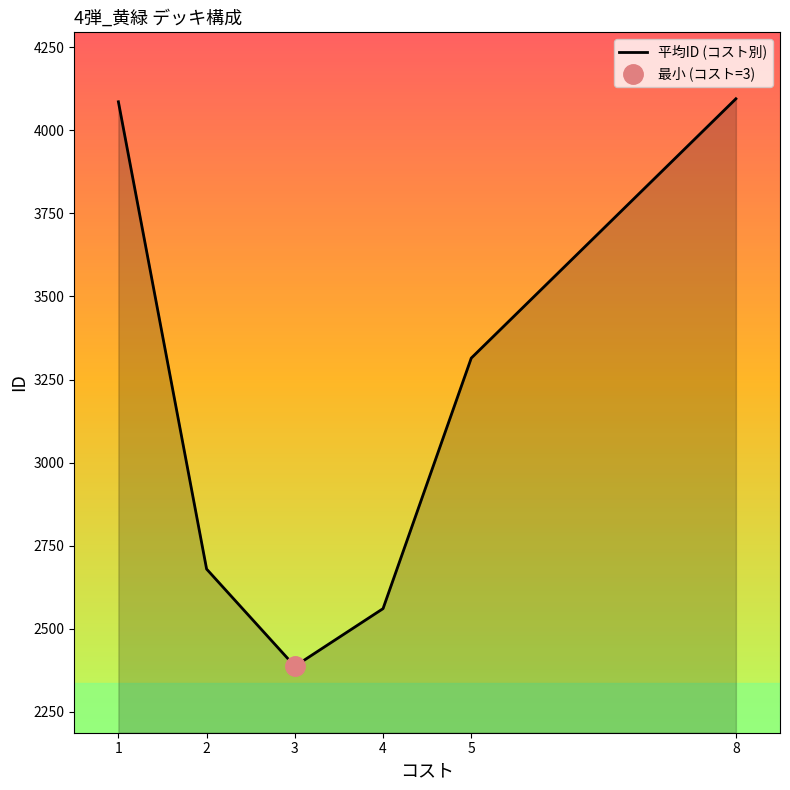

List the labels in order of value, smallest first.

3, 4, 2, 5, 1, 8